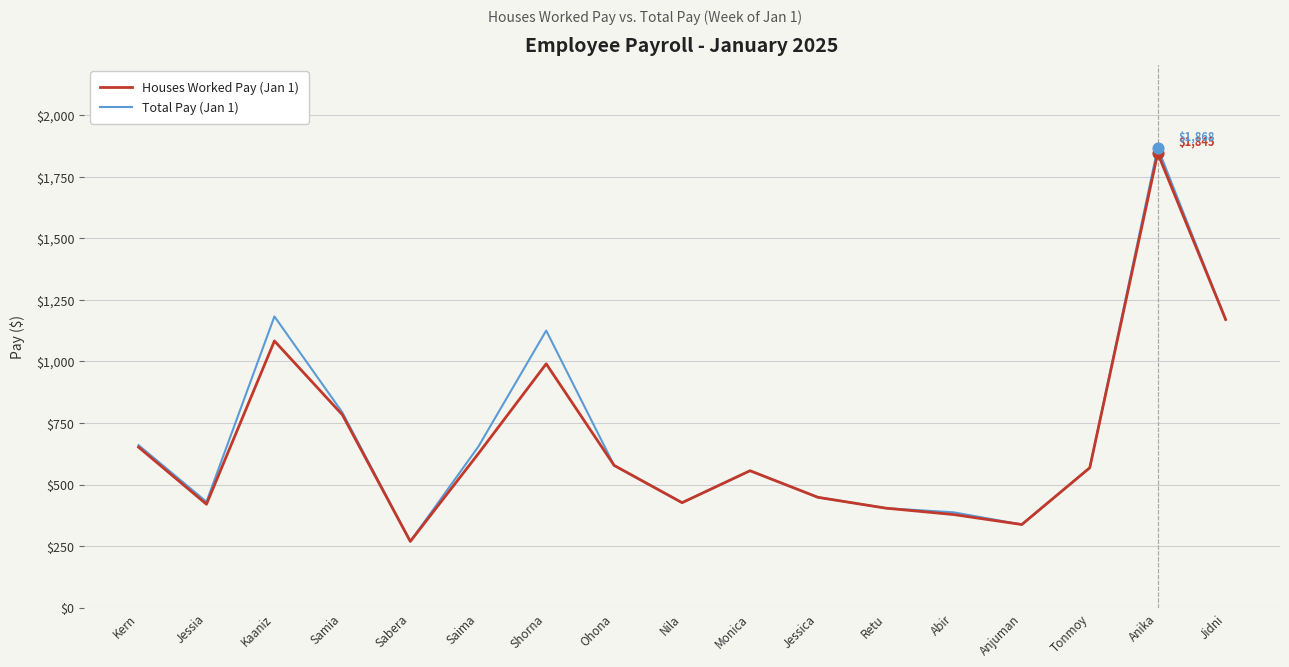

What is the spread (max minus min) of values at Saima?

28.4